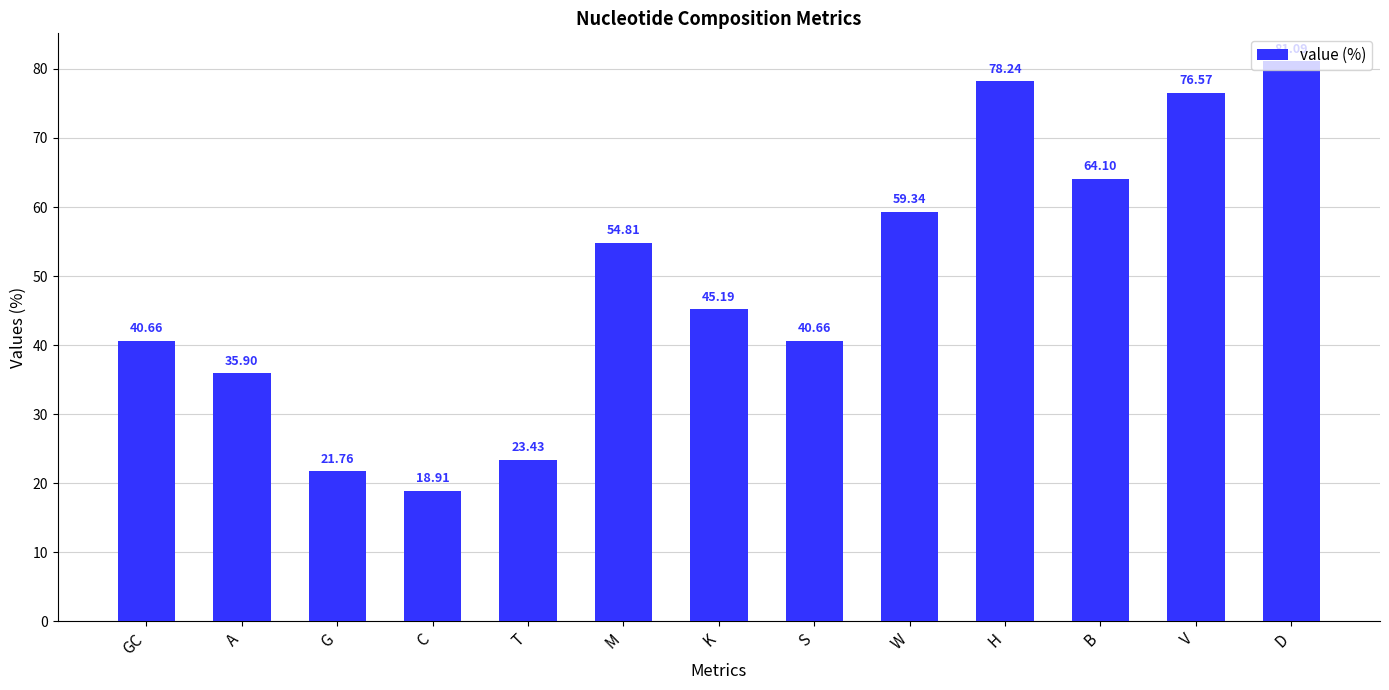

What is the sum of all values?

640.7